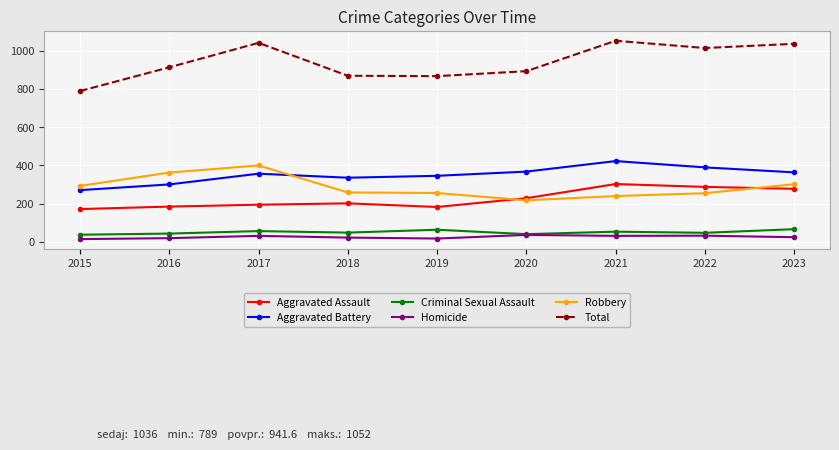

Is the value of Aggravated Assault at 2017 greater than the value of Robbery at 2023?

No